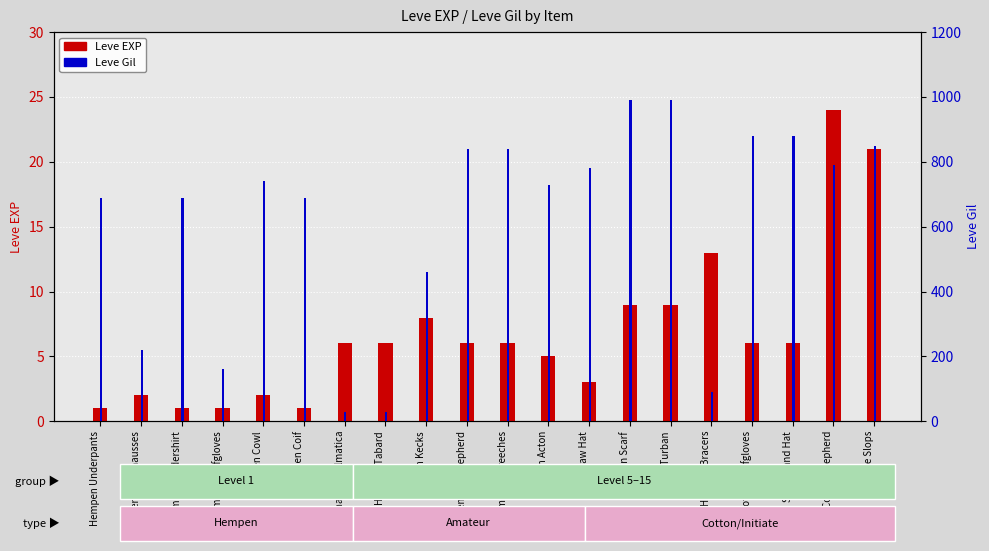

How many groups of bars are there?

20